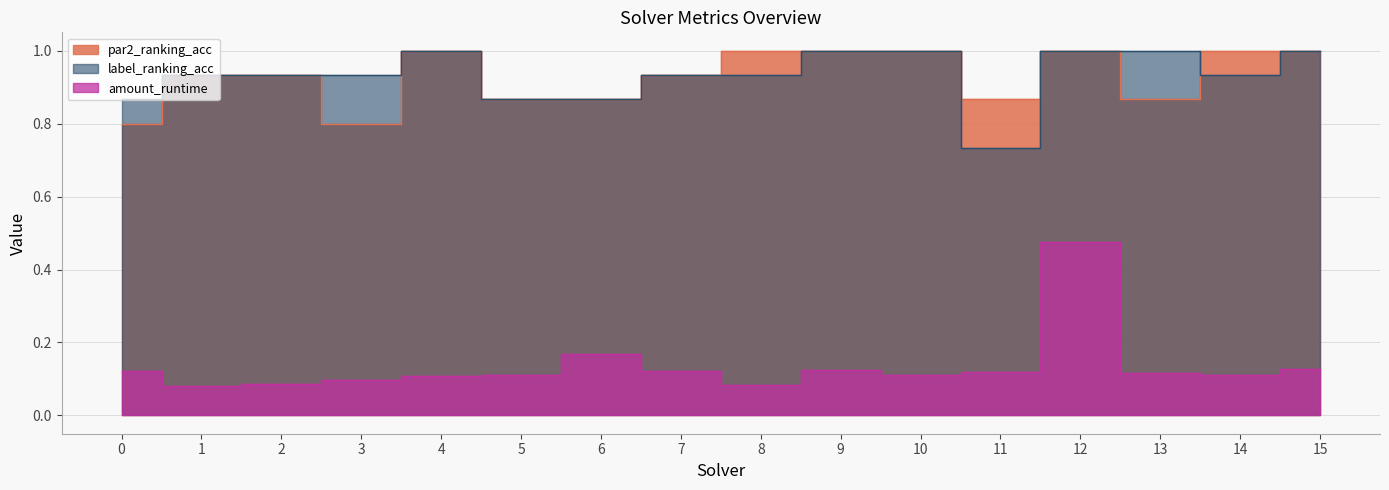

Is it true that label_ranking_acc equals 1.0 at 13?

True